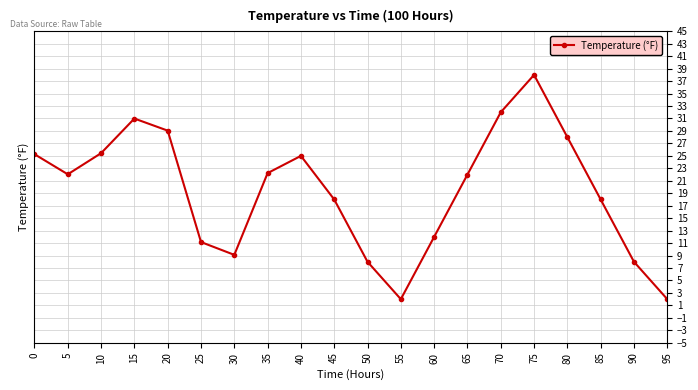

How many points are lower than both their immediate neighbors (excluding endpoints)?

3